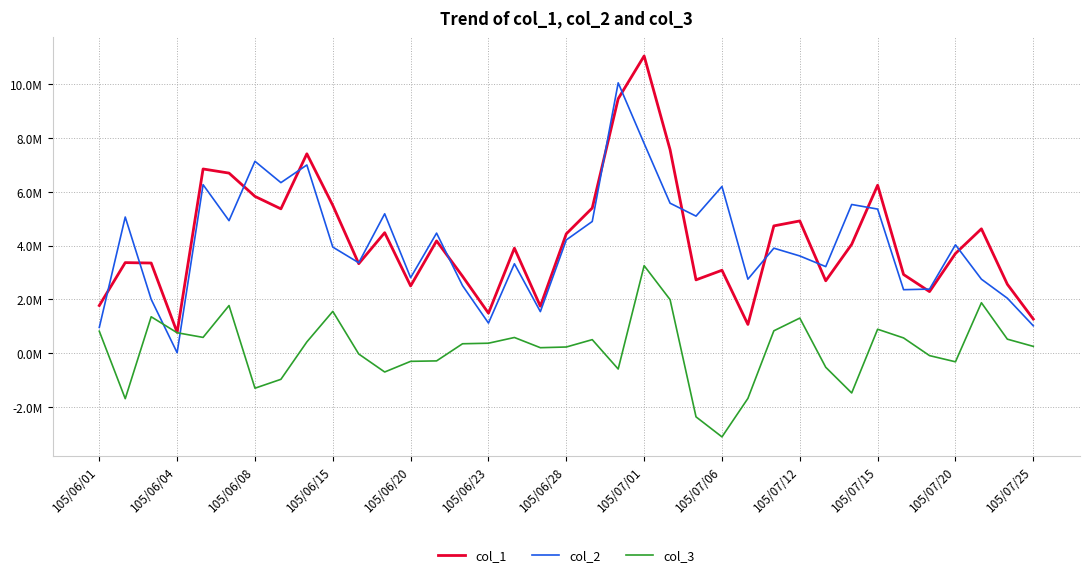

At which category is the sum across all series the highest?

105/07/01